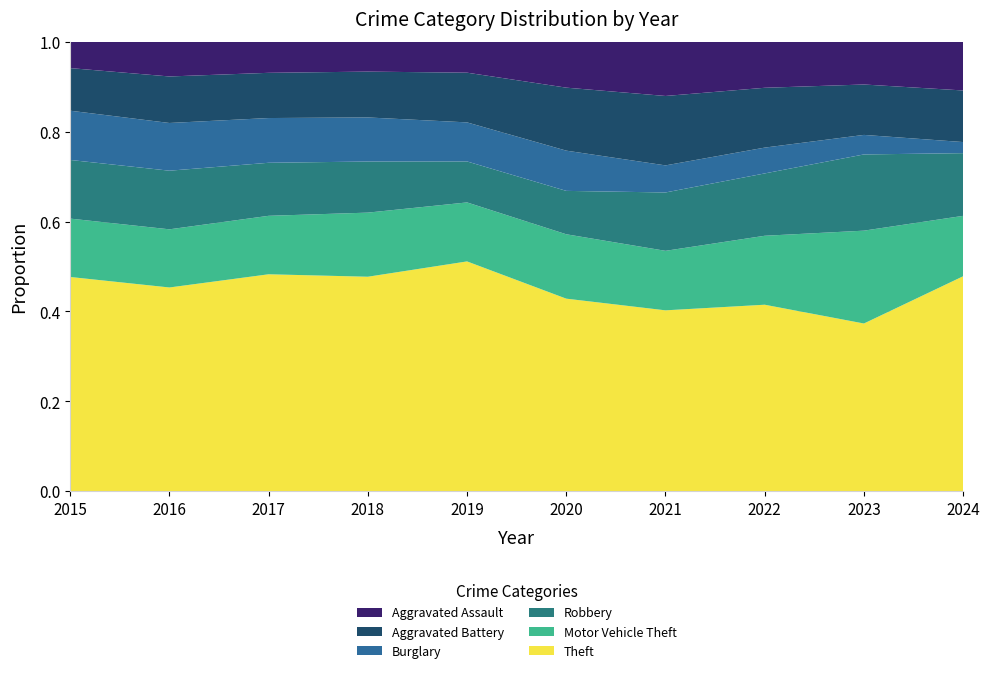

Reading left to right, extract all data points from this chart.

Theft: 2015=774	2016=858	2017=916	2018=856	2019=841	2020=550	2021=474	2022=592	2023=695	2024=658
Motor Vehicle Theft: 2015=211	2016=245	2017=247	2018=256	2019=216	2020=184	2021=156	2022=219	2023=385	2024=185
Robbery: 2015=212	2016=247	2017=224	2018=204	2019=150	2020=124	2021=153	2022=198	2023=316	2024=192
Burglary: 2015=178	2016=201	2017=189	2018=176	2019=143	2020=115	2021=71	2022=82	2023=81	2024=34
Aggravated Battery: 2015=154	2016=196	2017=191	2018=183	2019=182	2020=180	2021=182	2022=190	2023=209	2024=158
Aggravated Assault: 2015=95	2016=146	2017=131	2018=119	2019=113	2020=131	2021=142	2022=146	2023=177	2024=149